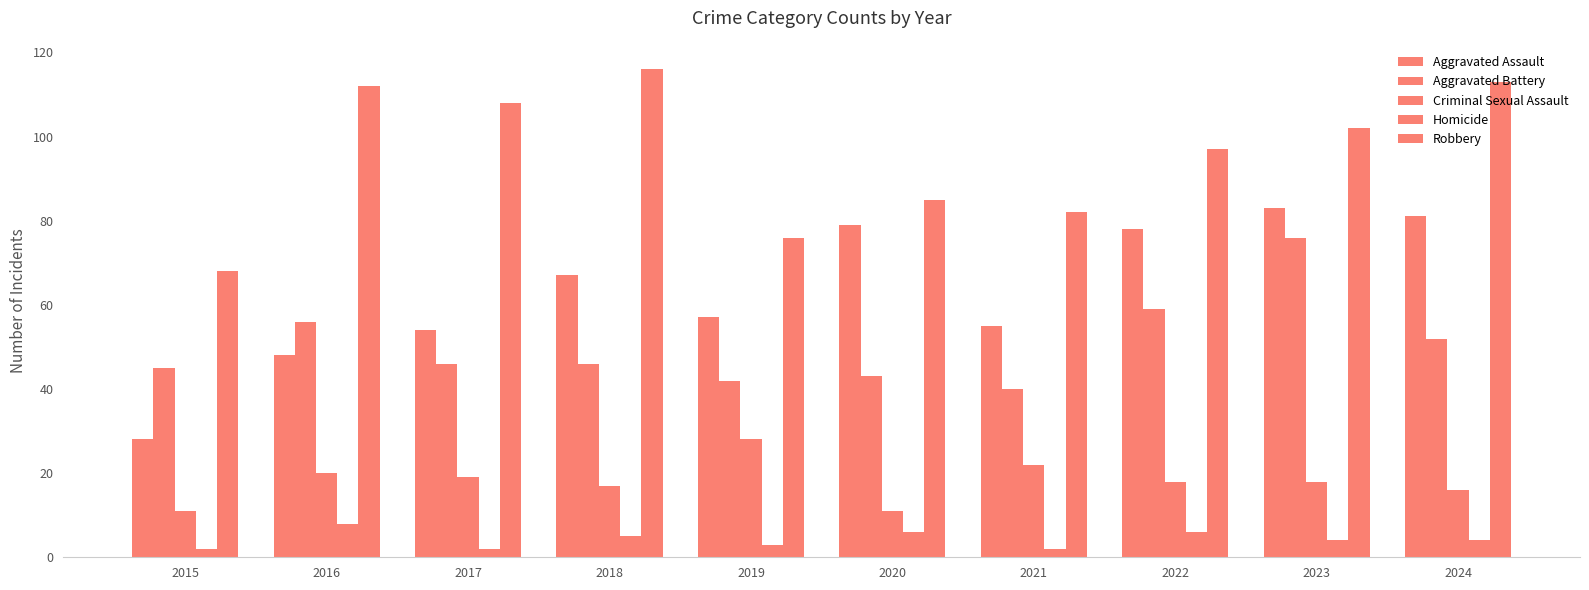

Which series has the widest spread of values?

Aggravated Assault